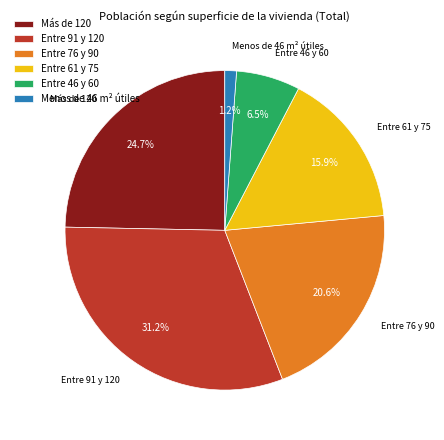

To the nearest percent, what is the average slice percentage?

17%